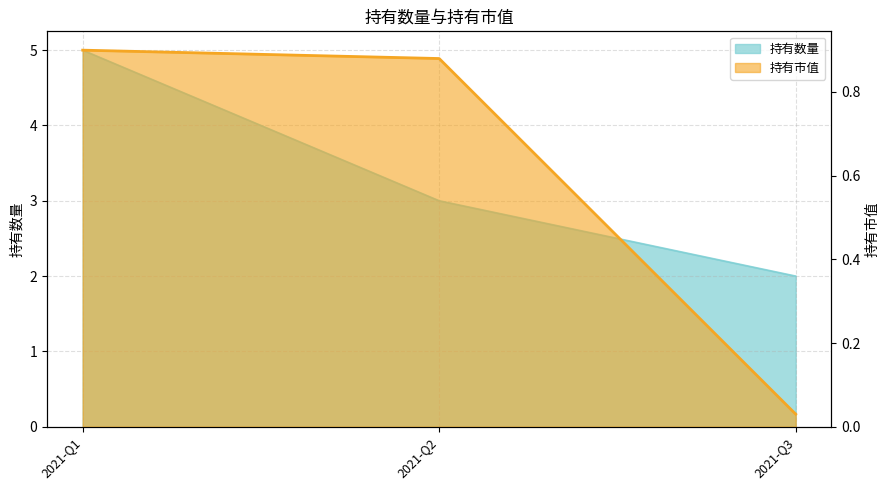

What is the value of the 2nd point from the left?

0.9